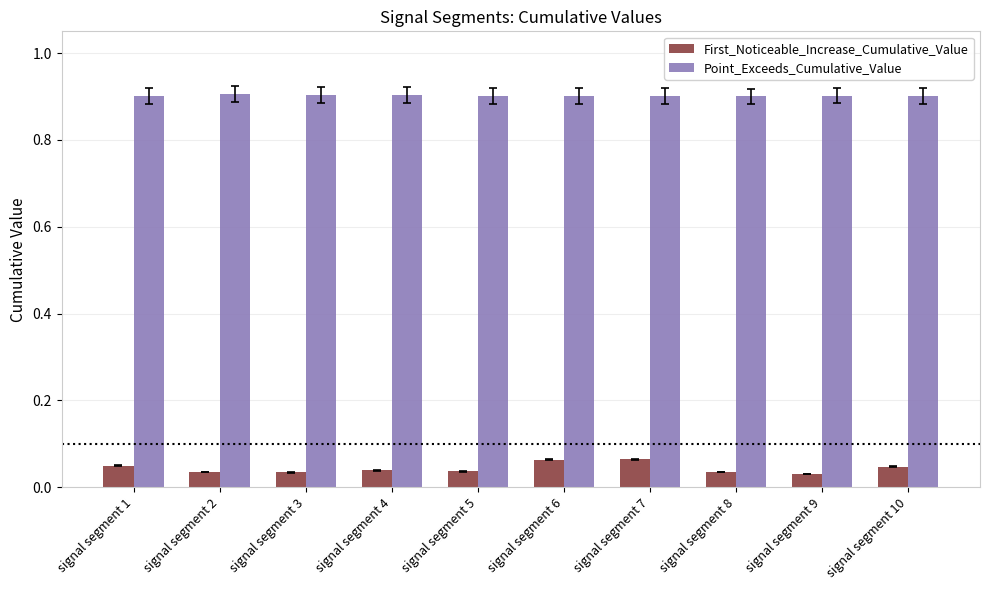

Does the chart contain stacked bars?

No